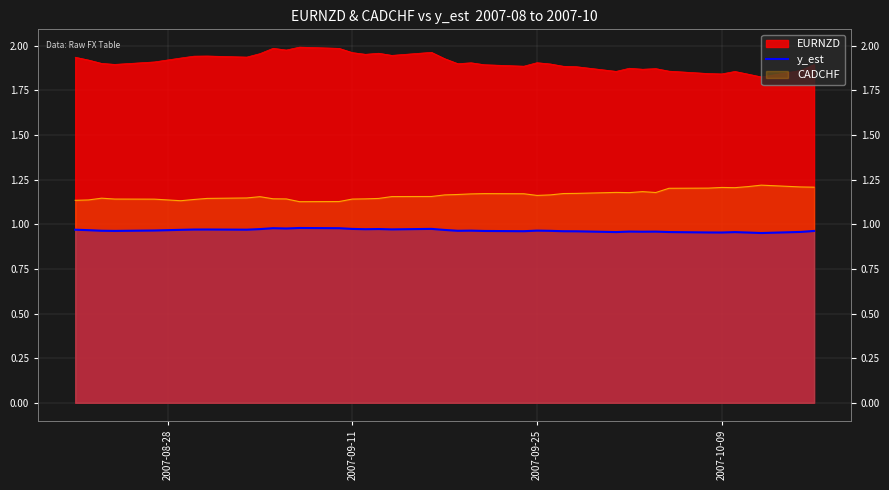

How many interior local valleys (lower than both neighbors) does the data have?

11